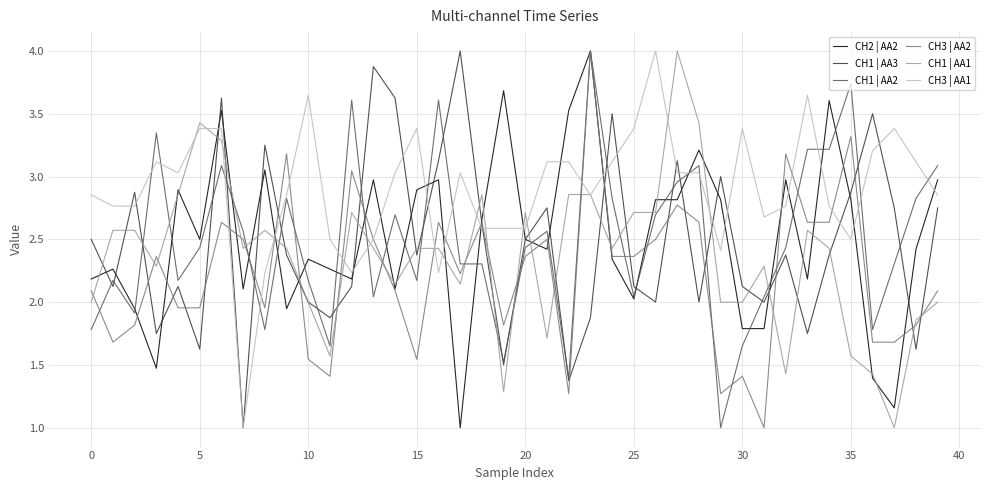

What is the greatest value displayed?

4.0